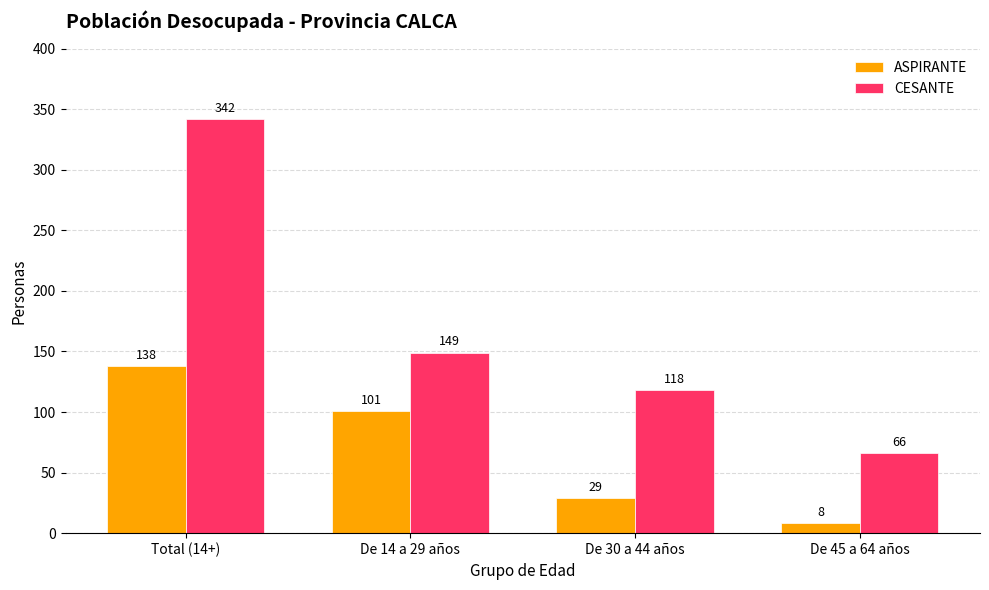

What are all the series names shown in the legend?

ASPIRANTE, CESANTE